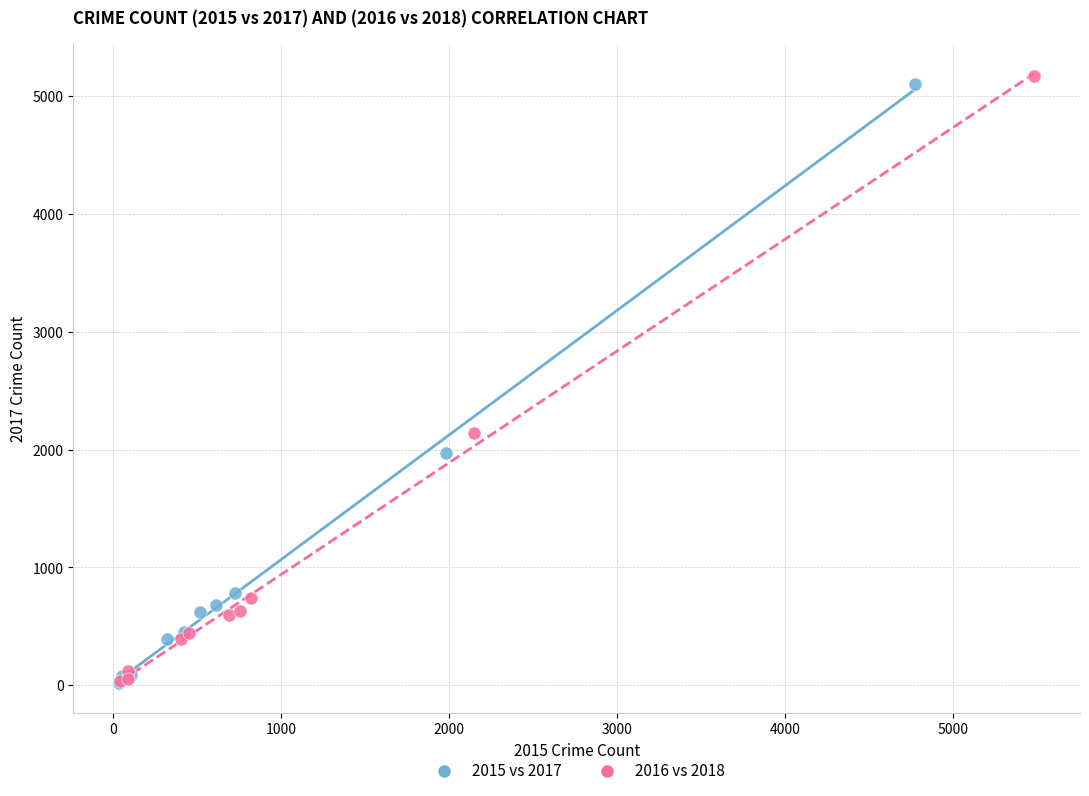

Which series has the widest spread of Y values?

2016 vs 2018